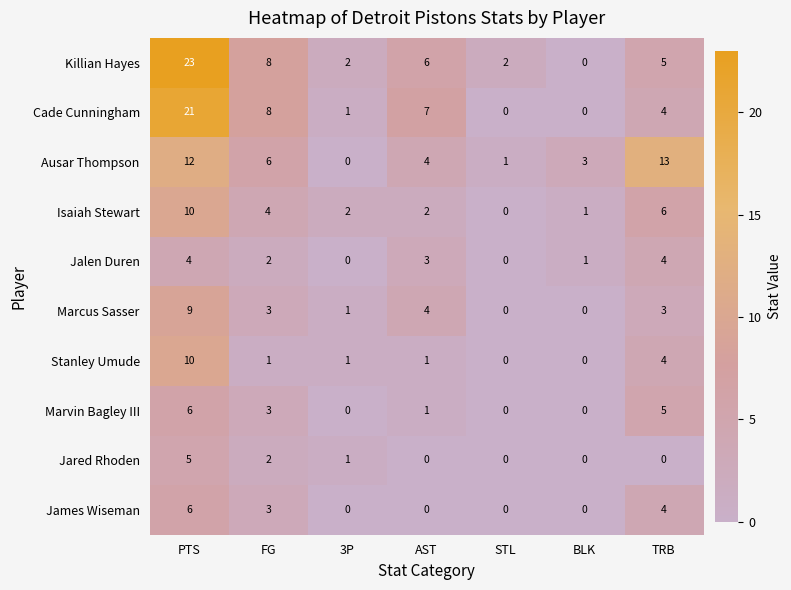

Where does the Killian Hayes series first go above 5?

PTS